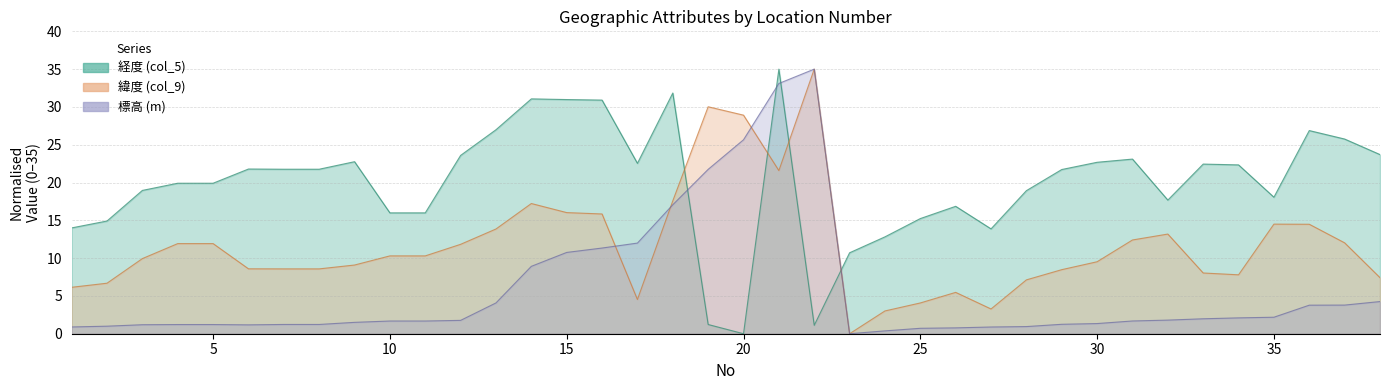

The col_5 series shows 10.7 at 23. True or false?

True